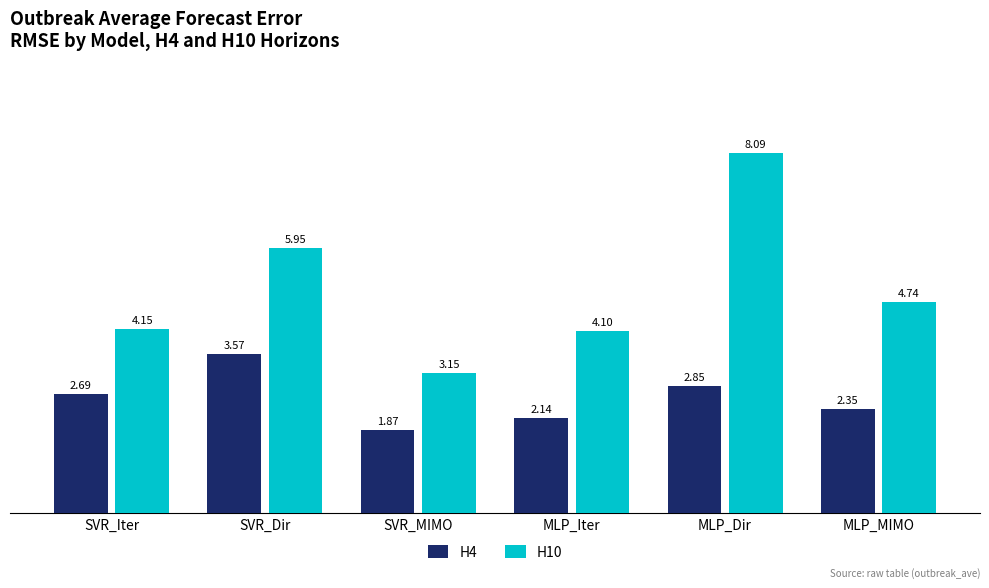

What is the sum of all H4 values?

15.5